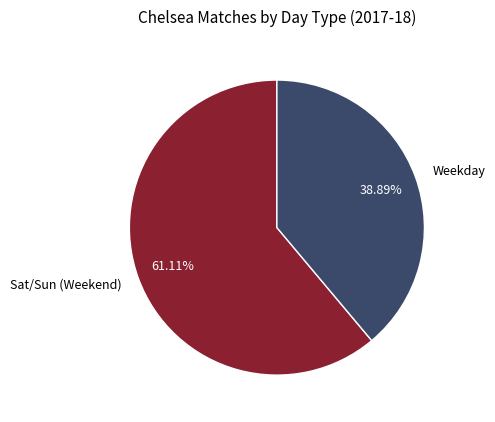

To the nearest percent, what is the average slice percentage?

50%